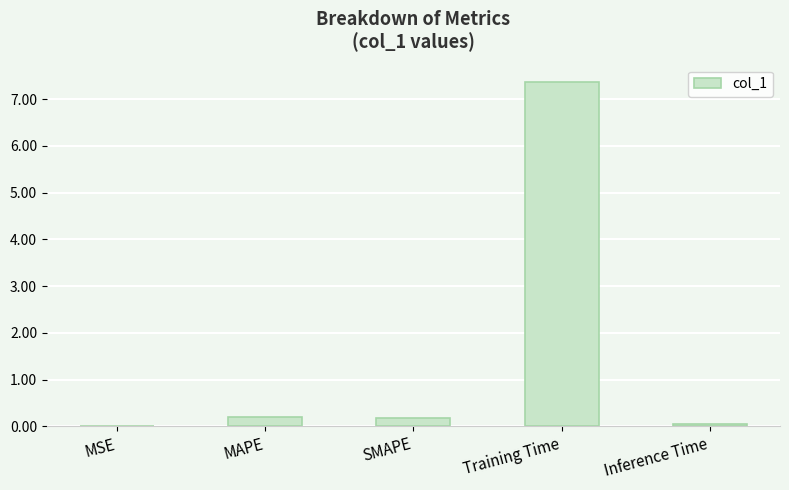

The value at SMAPE is 0.2. True or false?

True